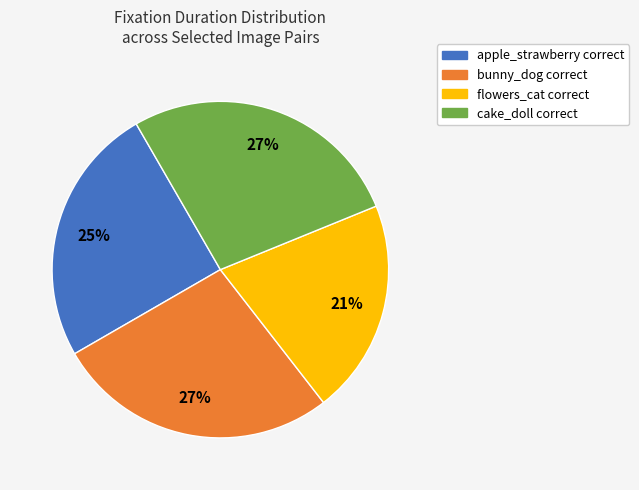

Which slice is the smallest?

flowers_cat correct